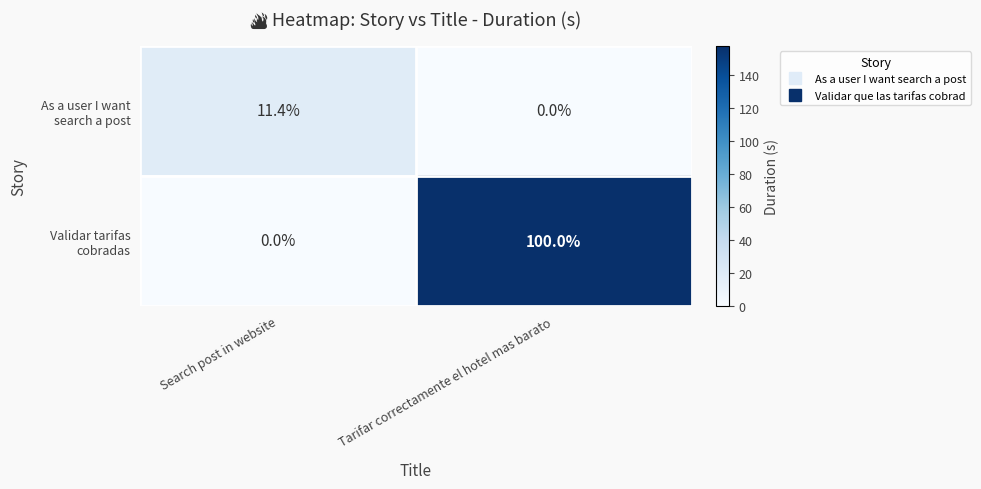

What is the maximum value shown in the chart?

100.0